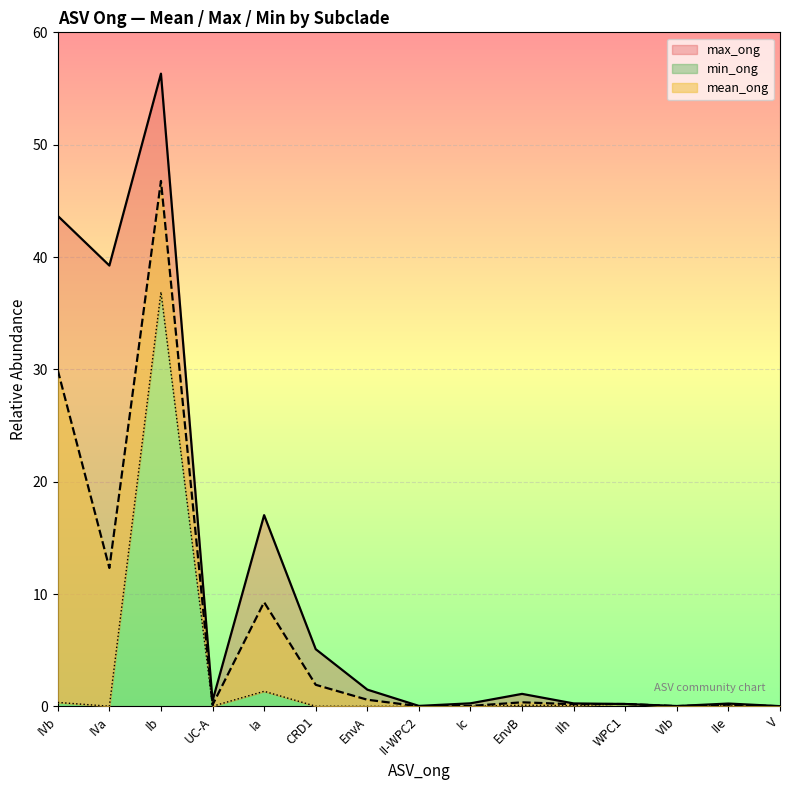

At which category does mean_ong reach its first local peak?

Ib